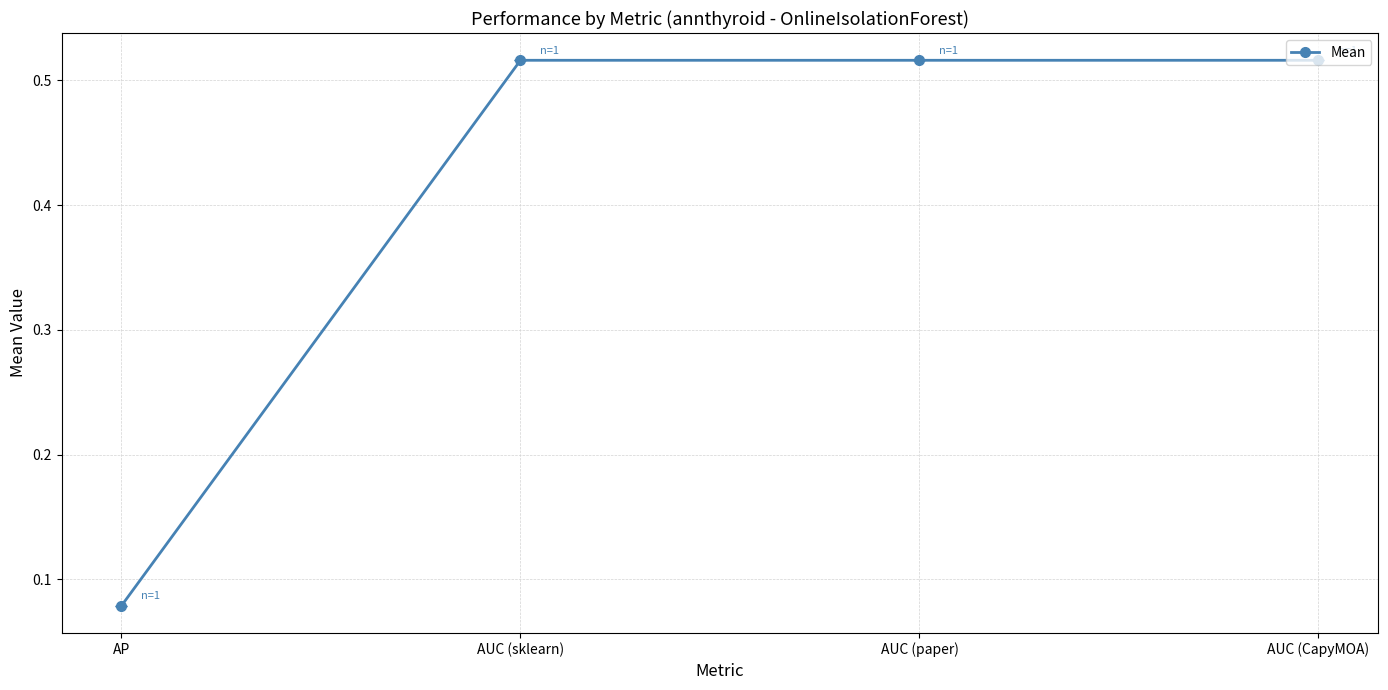

Which category has the lowest value across all series?

AP